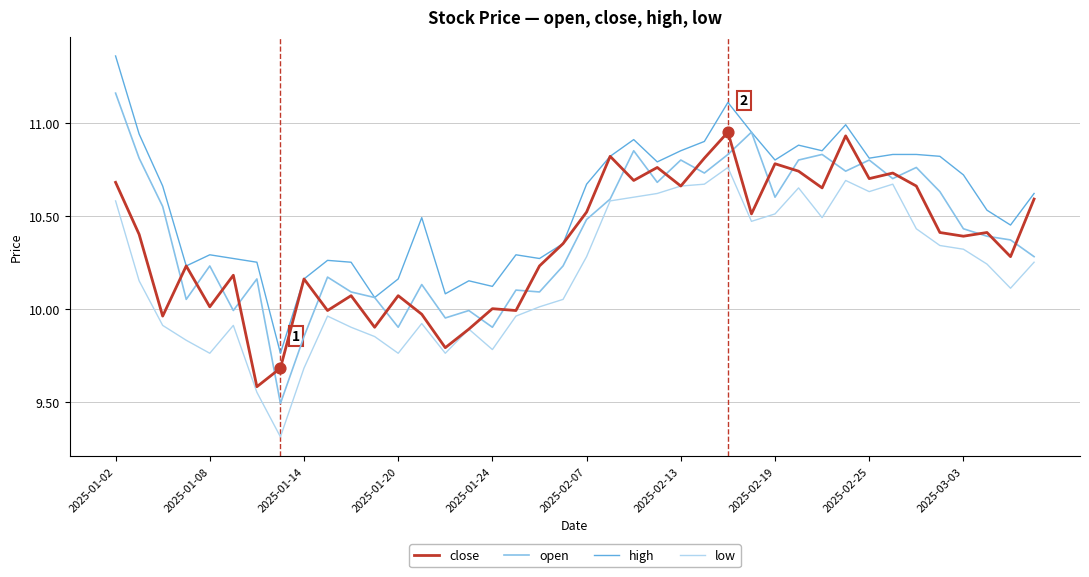

Which series has the largest range (max minus min)?

open